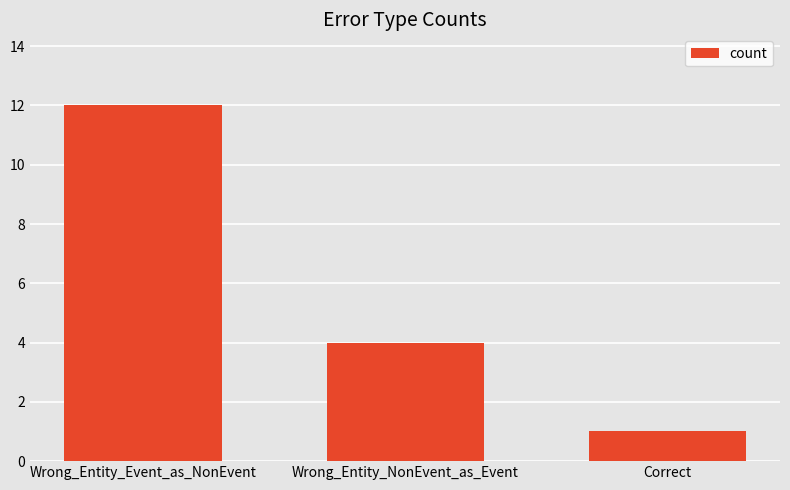

What is the value of the 3rd bar from the left?

1